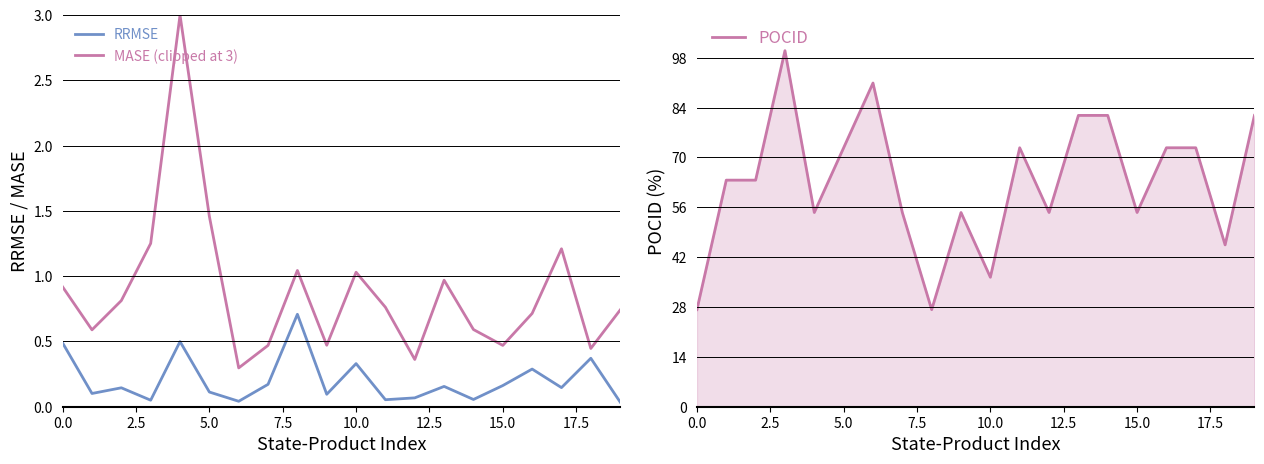

The MASE (clipped at 3) series shows 1.3 at 11. True or false?

False